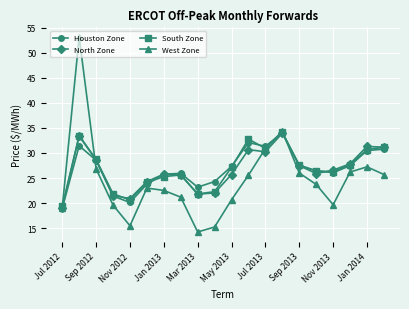

True or false: West Zone has more than 0 interior local peaks.

True